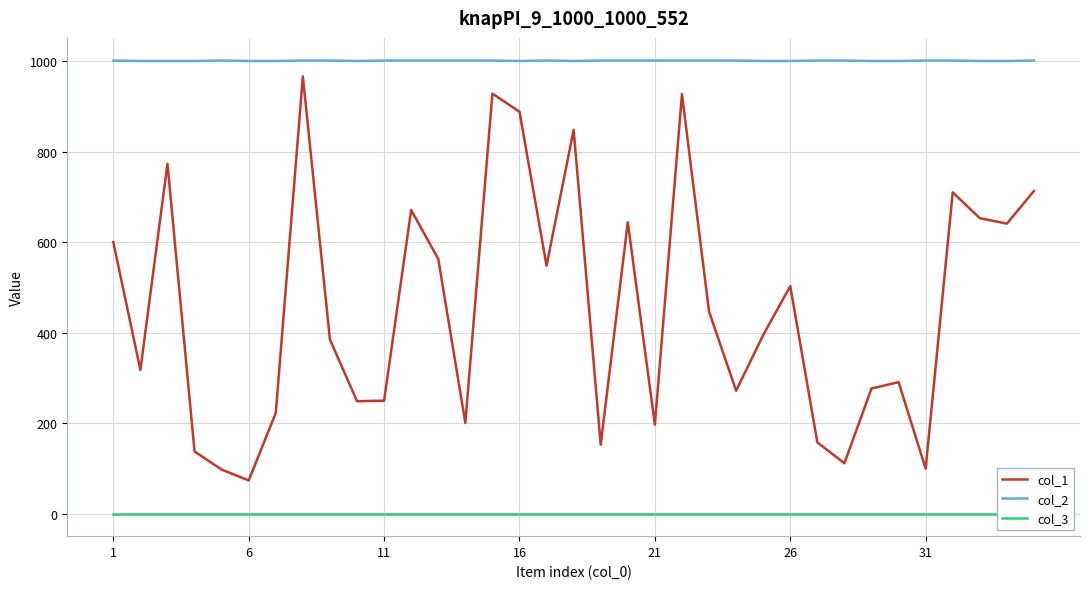

Reading right to left, extract all data points from this chart.

col_1: 713	641	653	710	100	291	277	112	158	503	395	272	447	927	197	644	153	848	548	888	928	201	563	671	250	249	385	966	223	74	98	138	773	318	600
col_2: 1001	1000	1000	1001	1001	1000	1000	1001	1001	1000	1000	1001	1001	1001	1001	1001	1001	1000	1001	1000	1001	1001	1001	1001	1001	1000	1001	1001	1000	1000	1001	1000	1000	1000	1001
col_3: 1	1	1	1	1	1	1	1	1	1	1	1	1	1	1	1	1	1	1	1	1	1	1	1	1	1	1	1	1	1	1	1	1	1	1